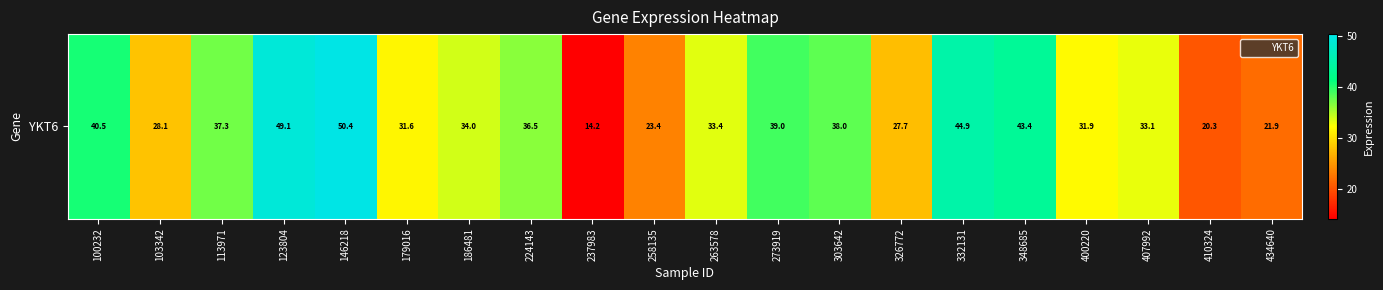

Reading left to right, what are all the values shown in this chart?

100232=40.5	103342=28.1	113971=37.3	123804=49.1	146218=50.4	179016=31.6	186481=34.0	224143=36.5	237983=14.2	258135=23.4	263578=33.4	273919=39.0	303642=38.0	326772=27.7	332131=44.9	348685=43.4	400220=31.9	407992=33.1	410324=20.3	434640=21.9